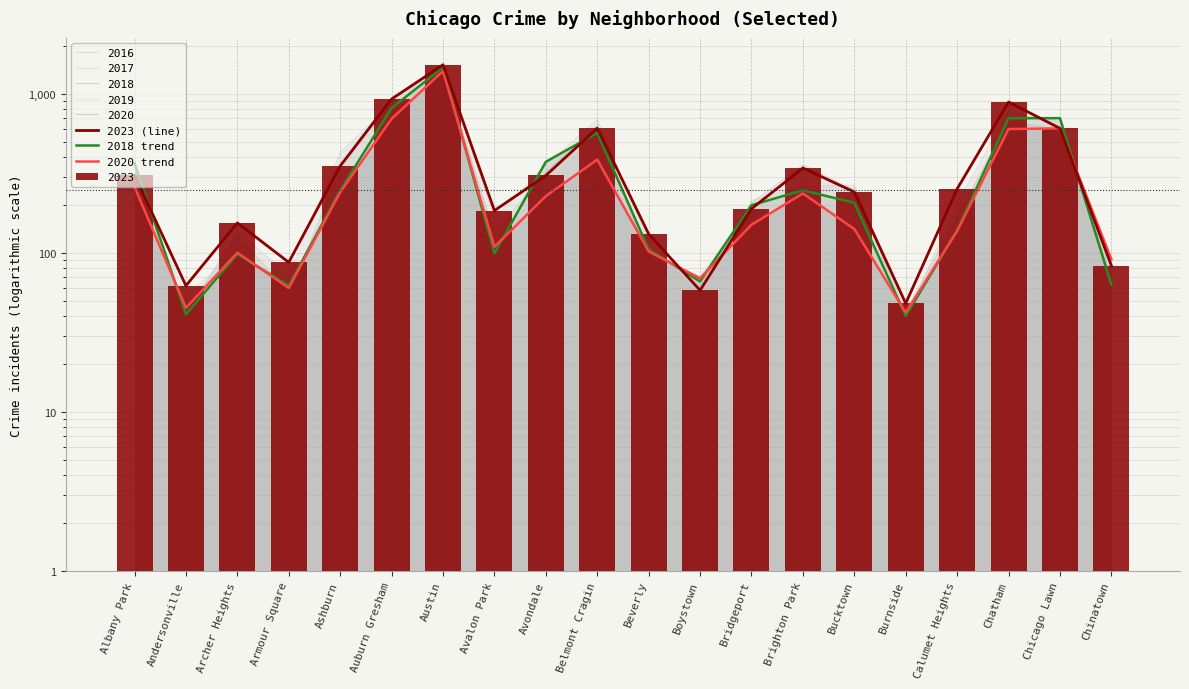

The value of 2023 (line) at Beverly is 171. True or false?

False